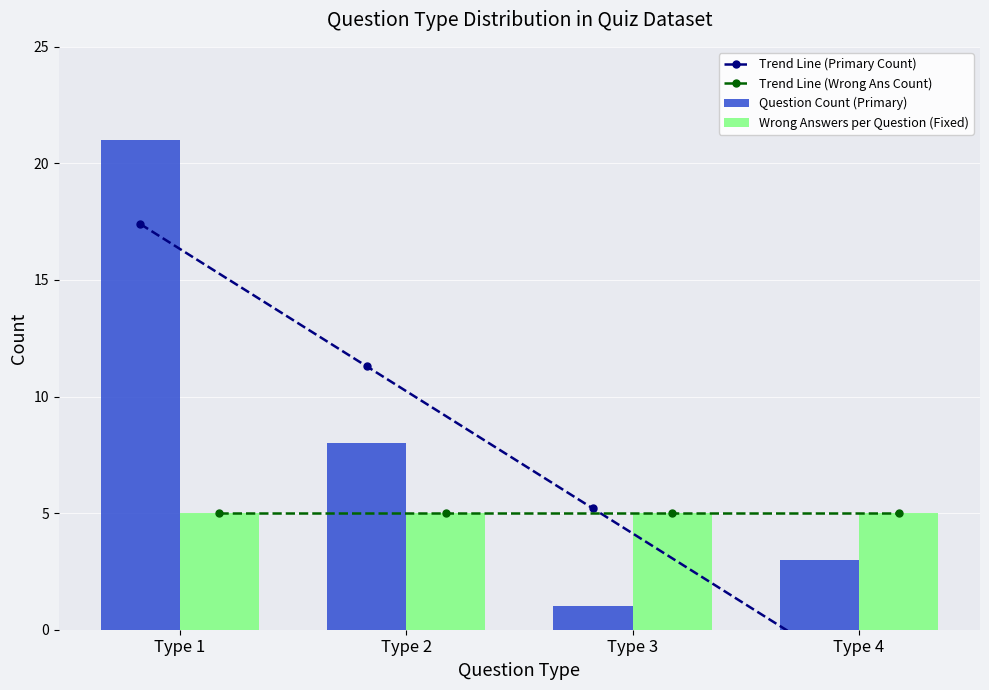

Count the number of data series in this chart.

4